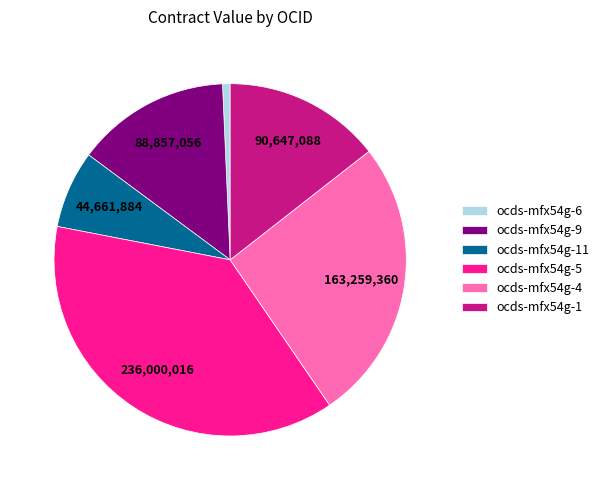

True or false: ocds-mfx54g-4 accounts for 18% of the total.

False